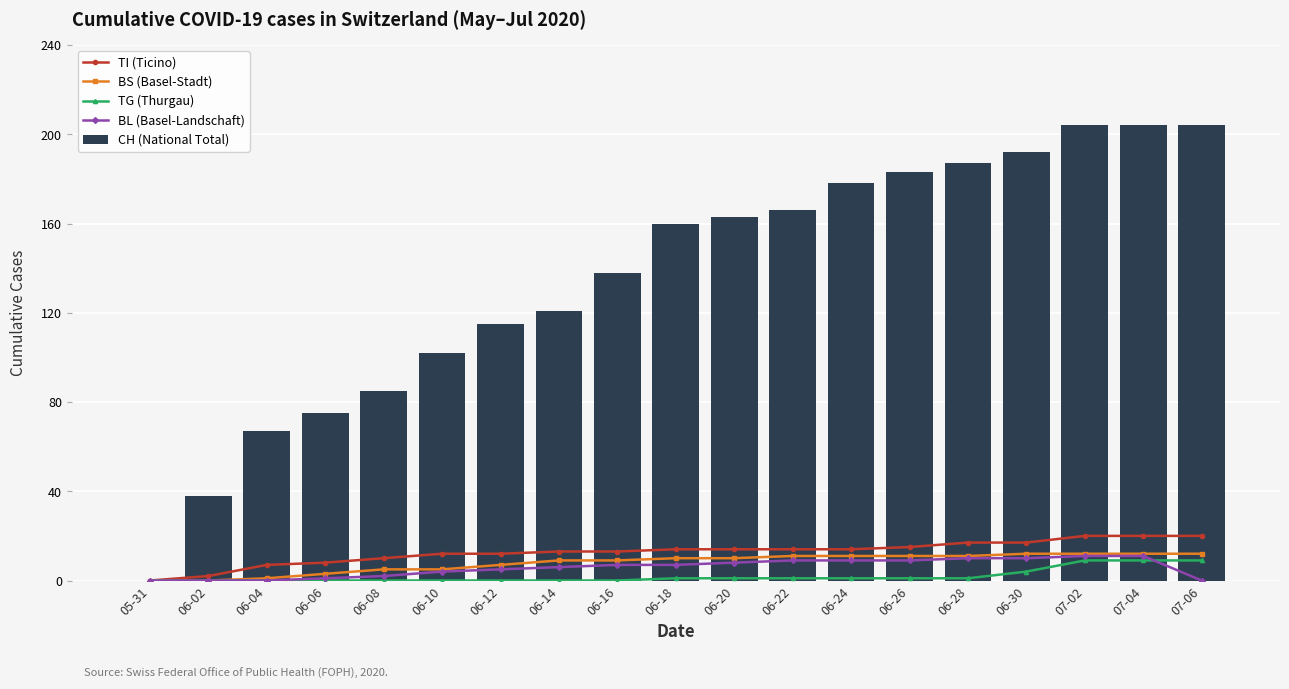

Which series has the widest spread of values?

CH (National Total)